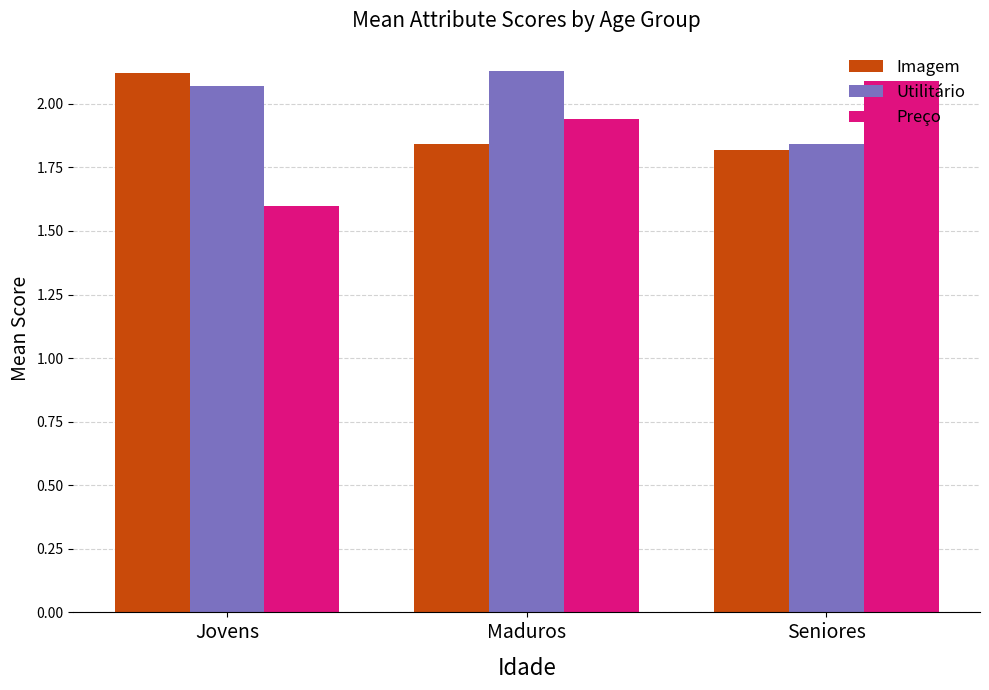

Which series changed the most between Jovens and Seniores?

Preço